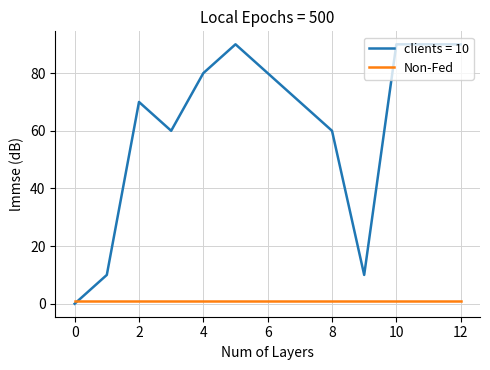

Which series has the largest range (max minus min)?

clients = 10